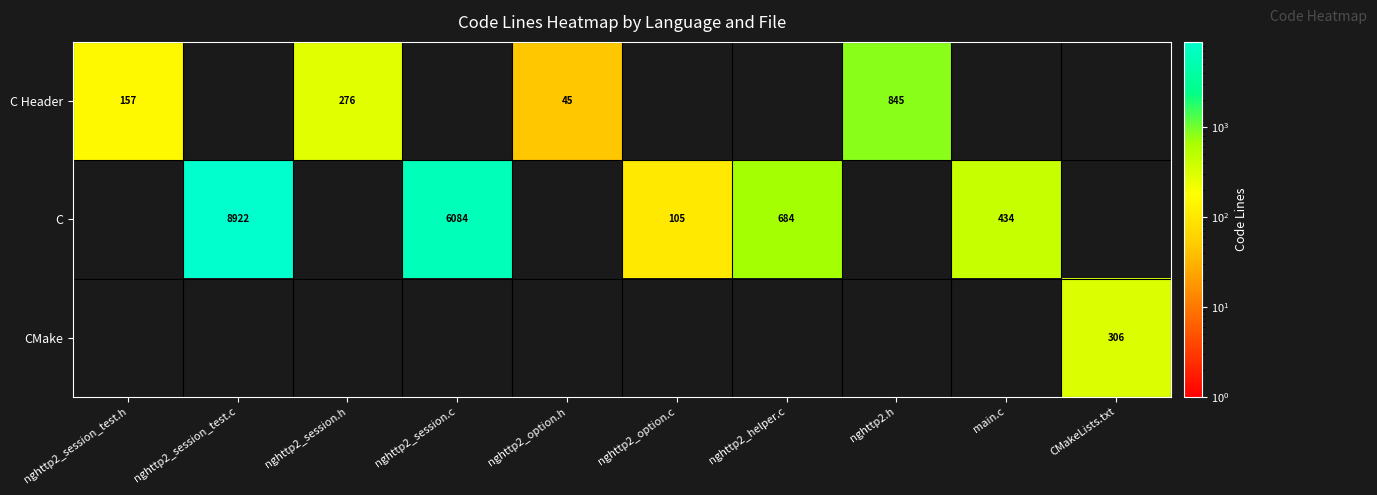

True or false: C has a value of 105 at nghttp2_option.c.

True